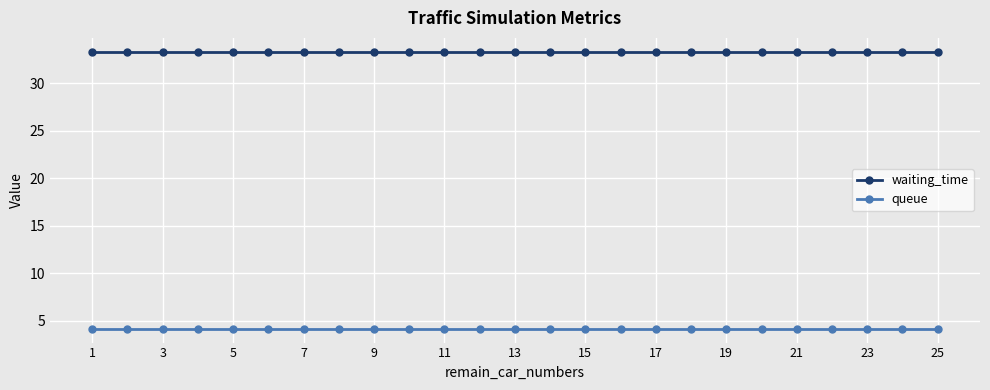

What is the sum of all queue values?

104.0